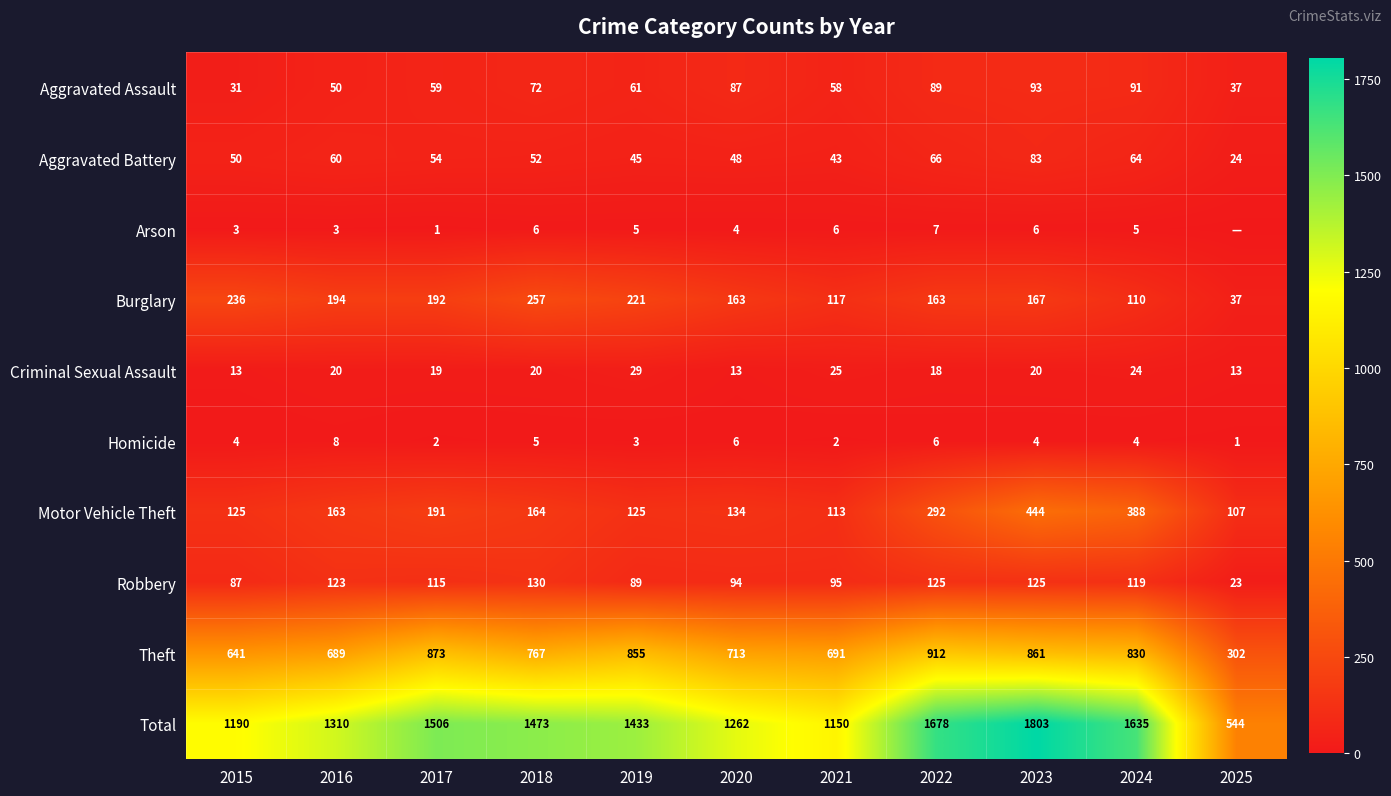

Which label corresponds to the smallest value in the chart?

2025